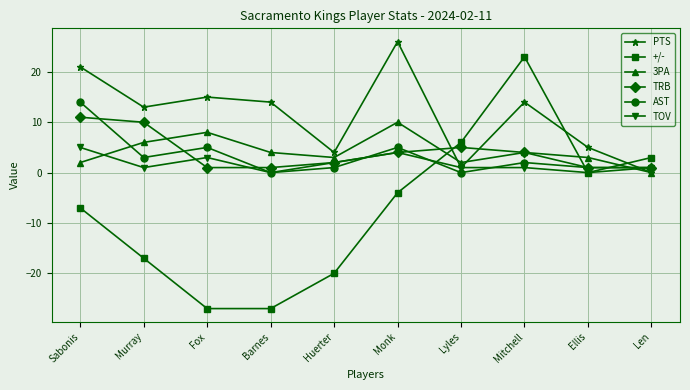

Which series ends up on top after the final intersection of PTS and TOV?

TOV